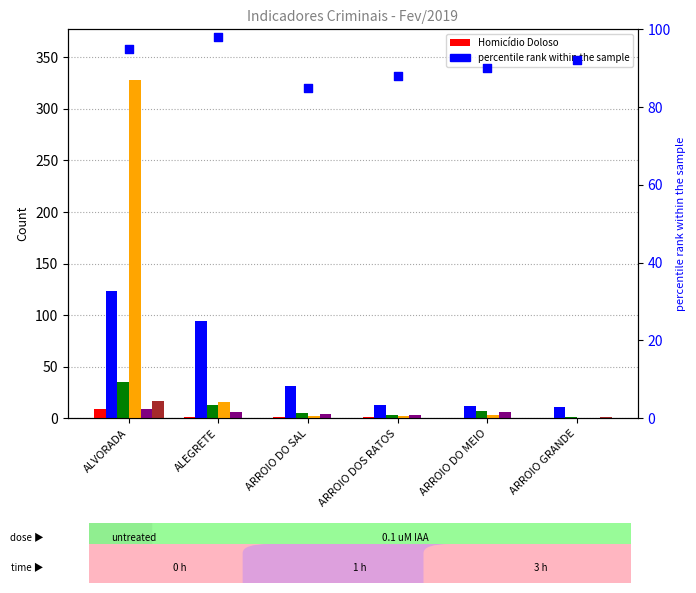

Is the value of Roubos at ALVORADA greater than the value of Estelionato at ARROIO DO SAL?

Yes